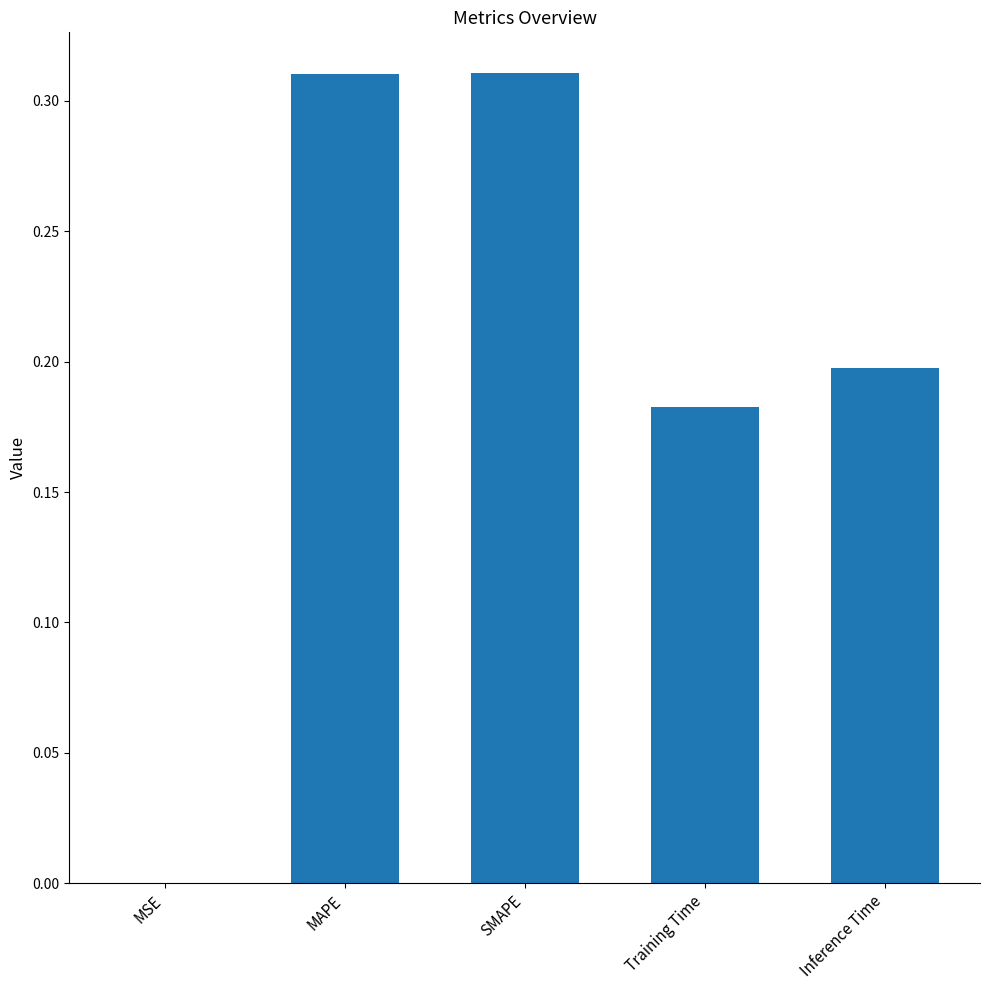

Is it true that the value at MAPE is 0.1?

False